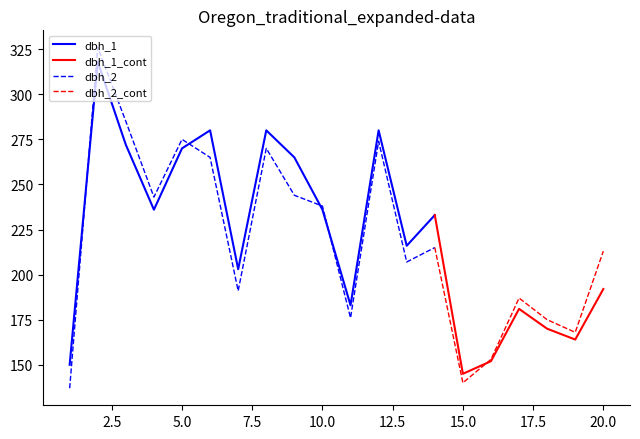

The dbh_2 series shows 422 at 8. True or false?

False